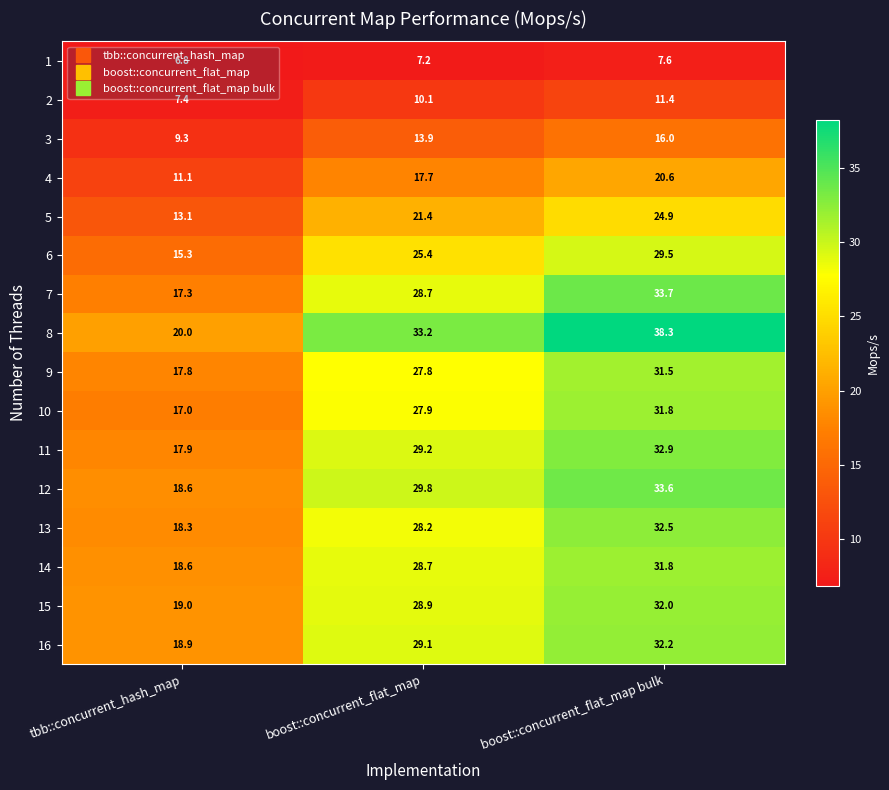

The 5 series shows 6.1 at boost::concurrent_flat_map bulk. True or false?

False